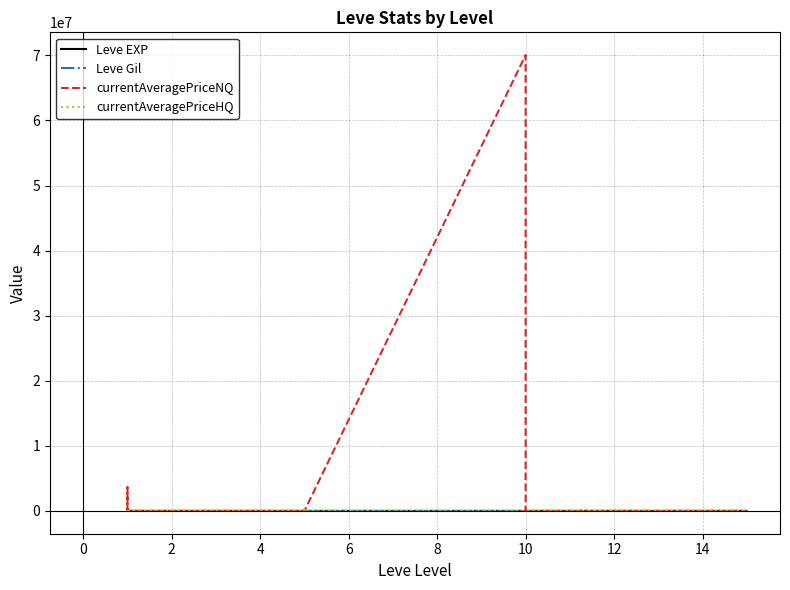

True or false: currentAveragePriceHQ and Leve EXP cross at least once.

True